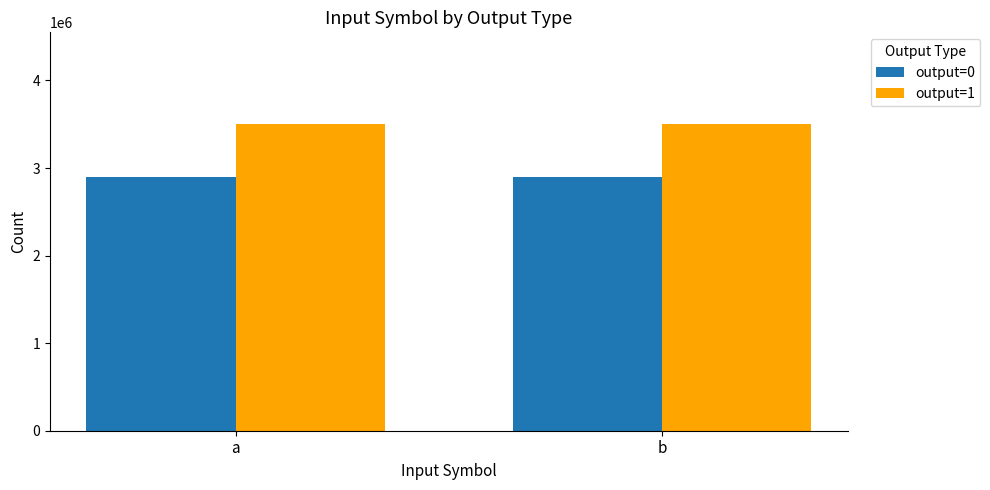

What is the smallest value displayed?

2900000